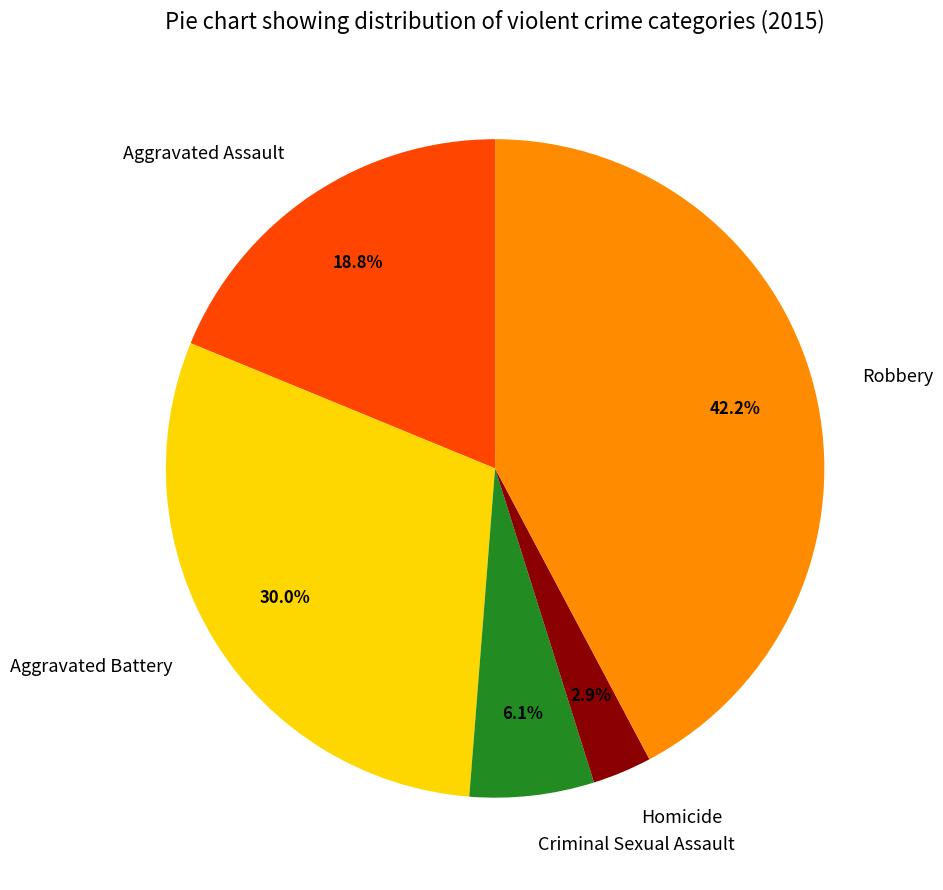

What percentage is the Aggravated Assault slice, to the nearest percent?

19%